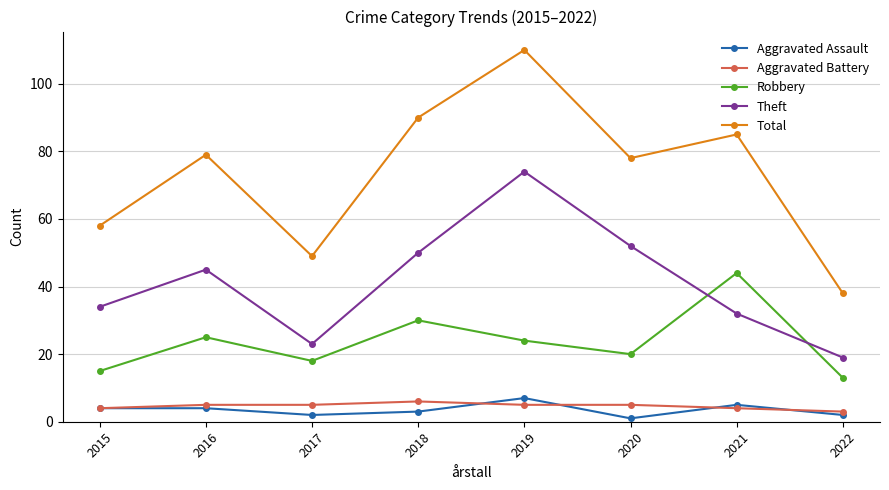

Count the number of categories in the chart.

8